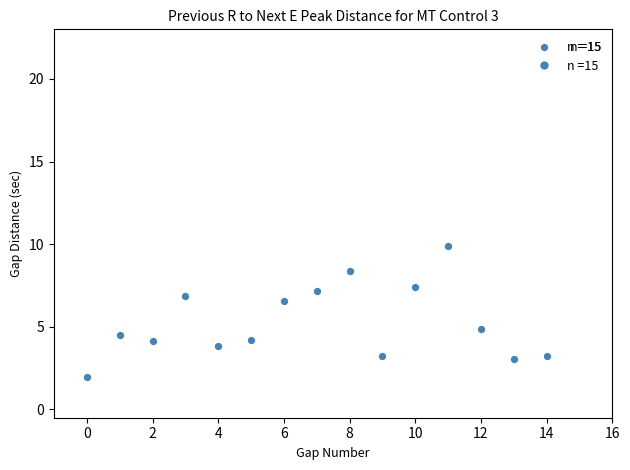

What is the range of Y values (max minus min)?

7.9